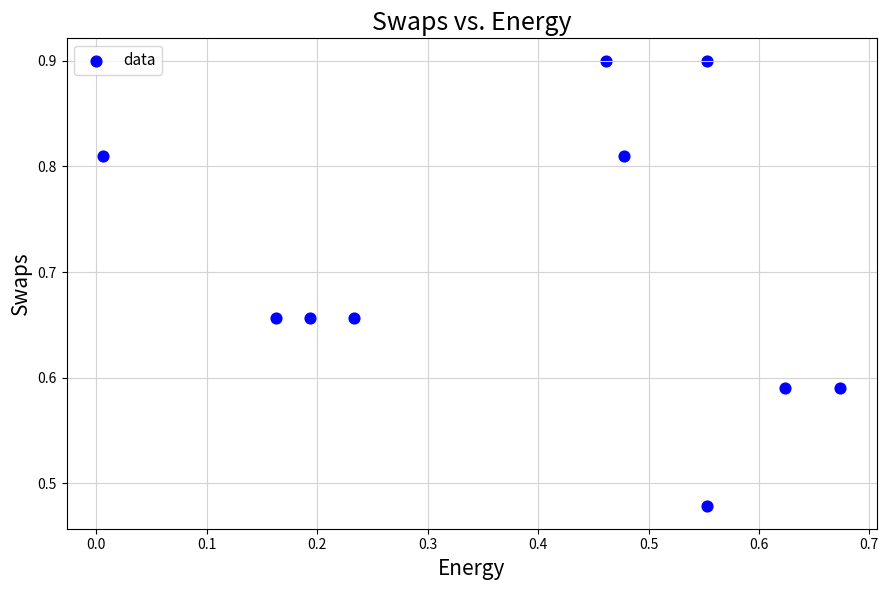

What is the range of Y values (max minus min)?

0.4